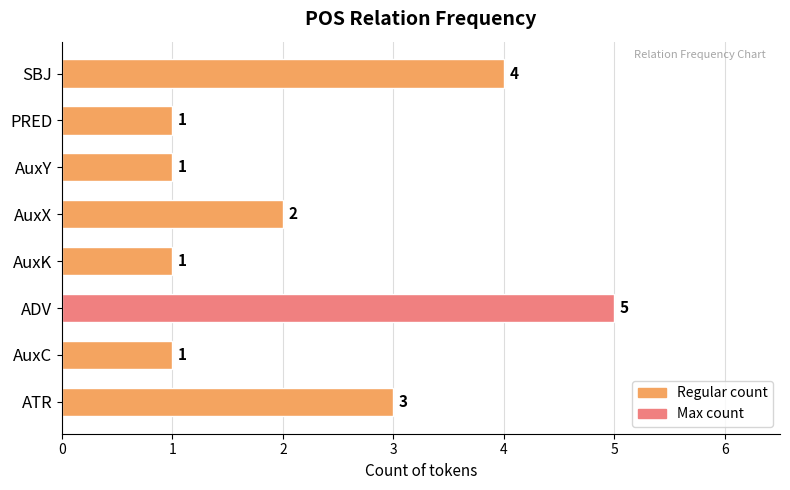

Are the bars grouped side by side (vs. stacked)?

No